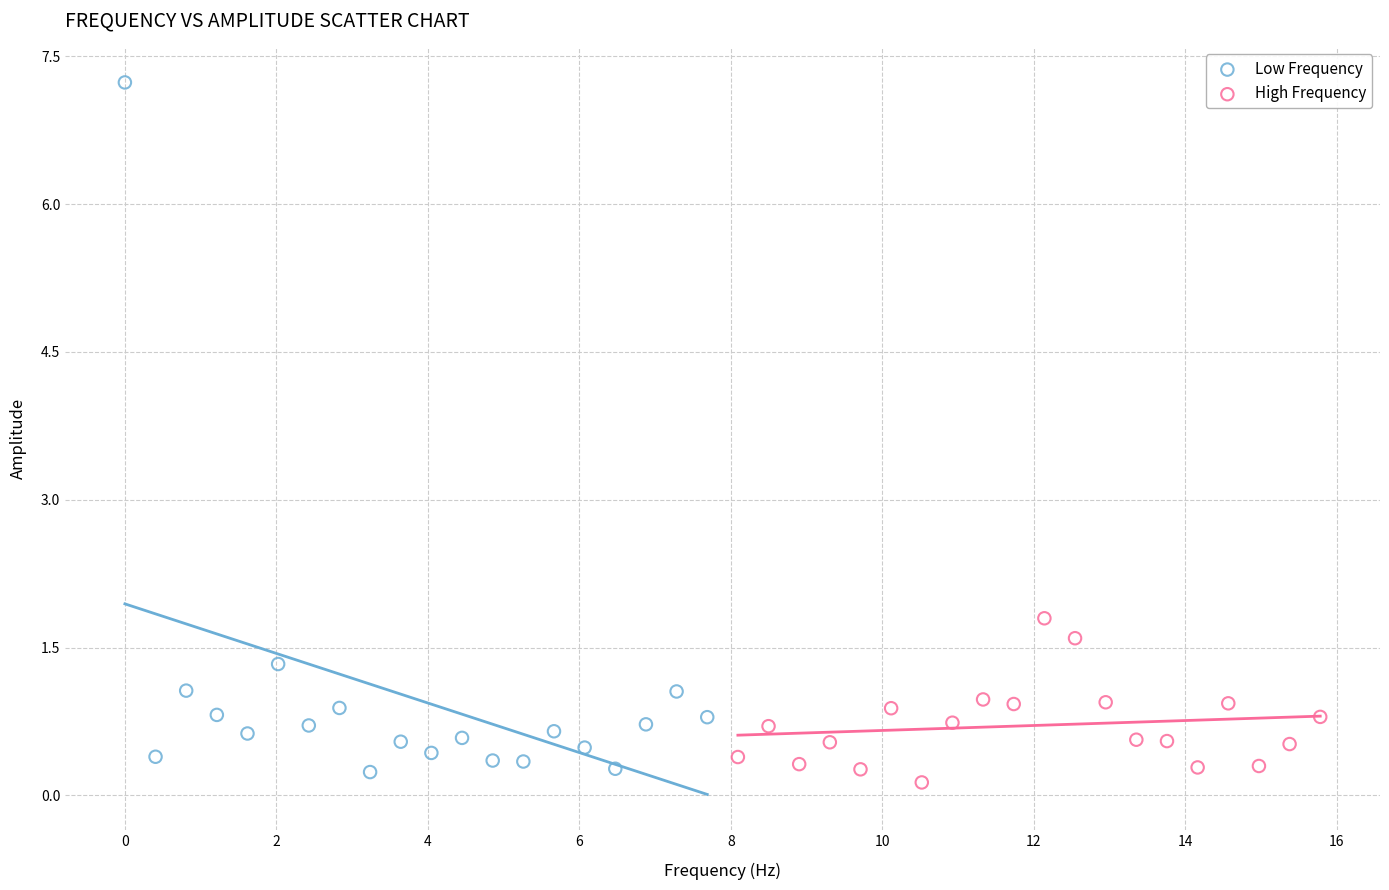

Which series has the largest Y range (max minus min)?

Low Frequency